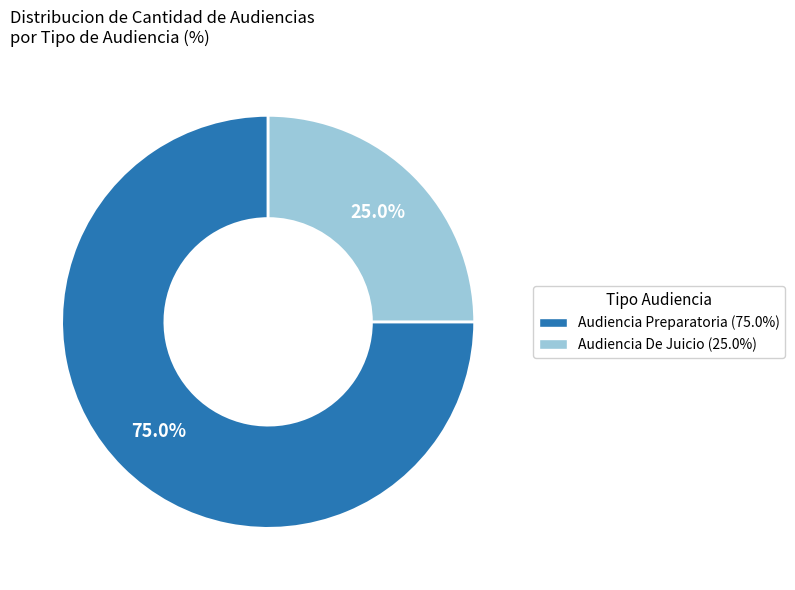

What is the largest slice in the pie chart?

Audiencia Preparatoria